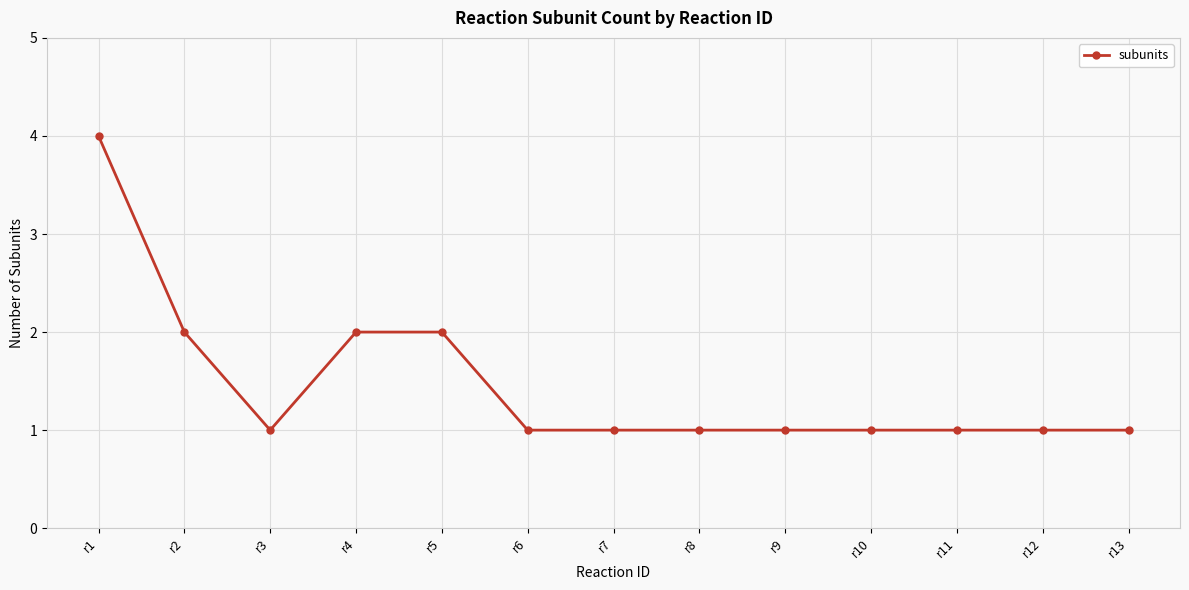

True or false: the data shows 1 at r6.

True